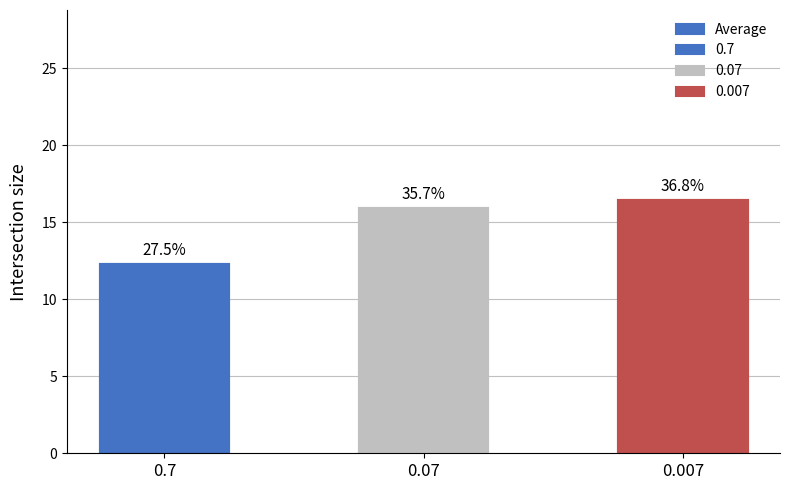

What is the minimum value shown in the chart?

12.3